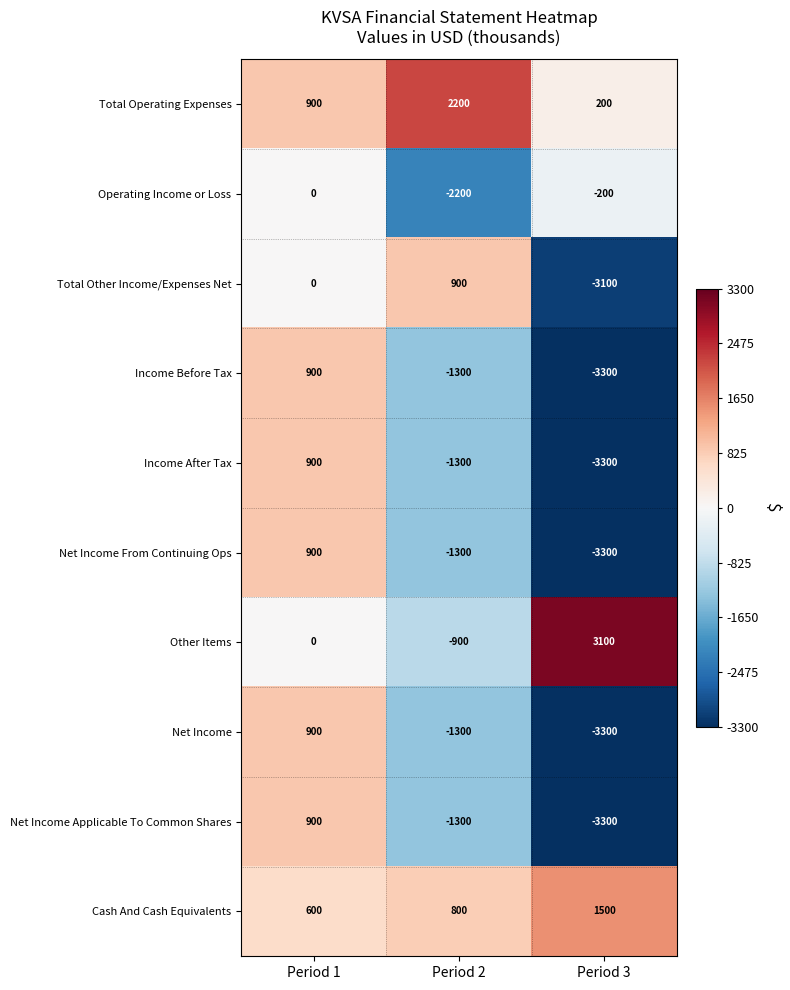

What value does the Net Income From Continuing Ops series have at Period 2, to the nearest 10?

-1300